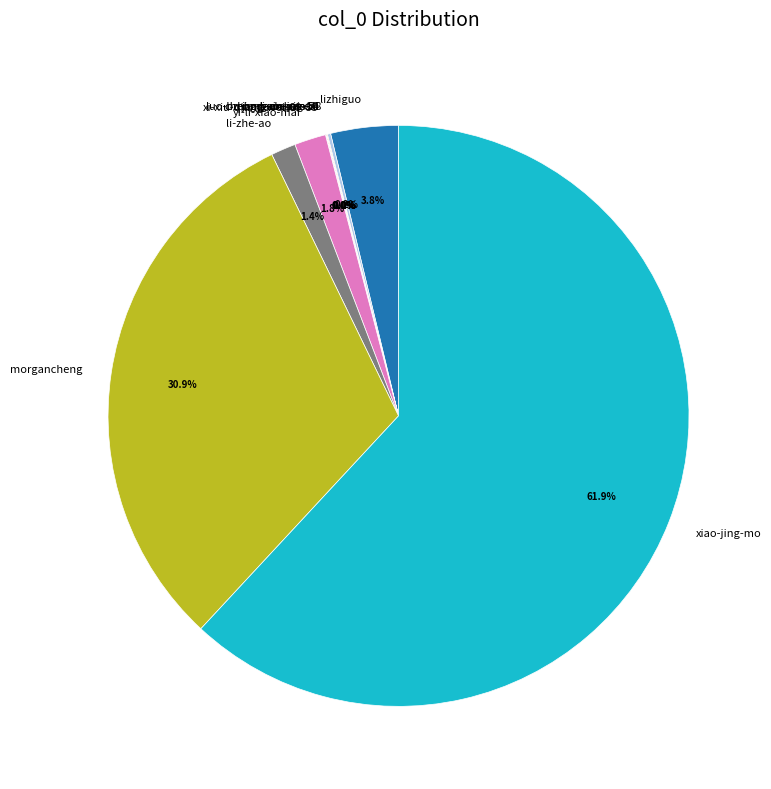

Is there a majority slice in this chart?

Yes